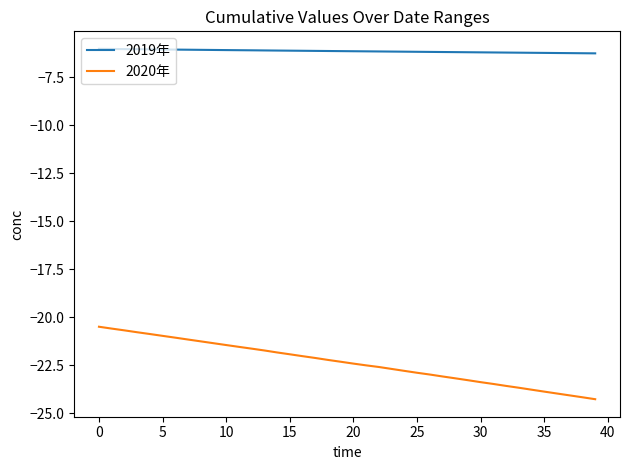

List the series in order of their peak value, highest first.

2019年, 2020年